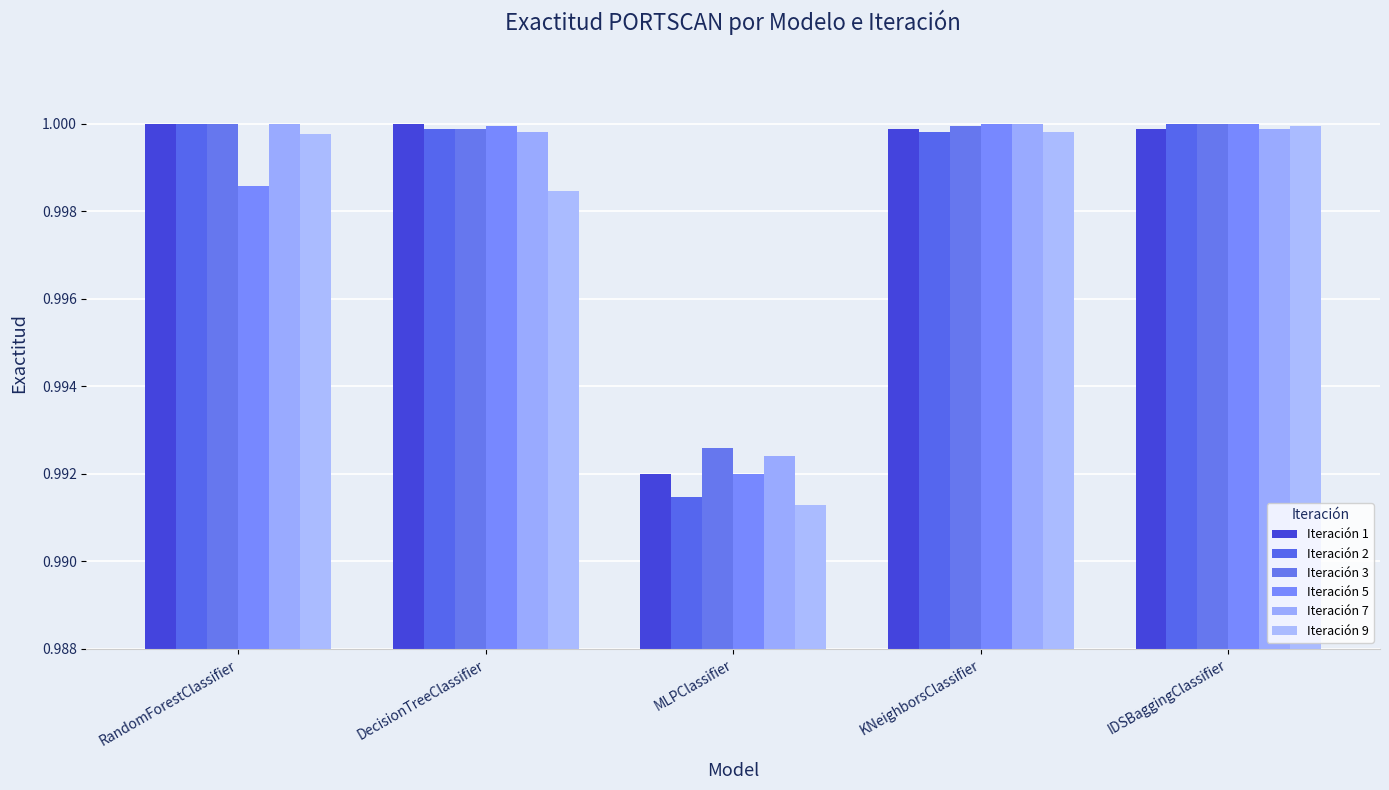

Between MLPClassifier and KNeighborsClassifier, which series saw the biggest shift?

Iteración 9